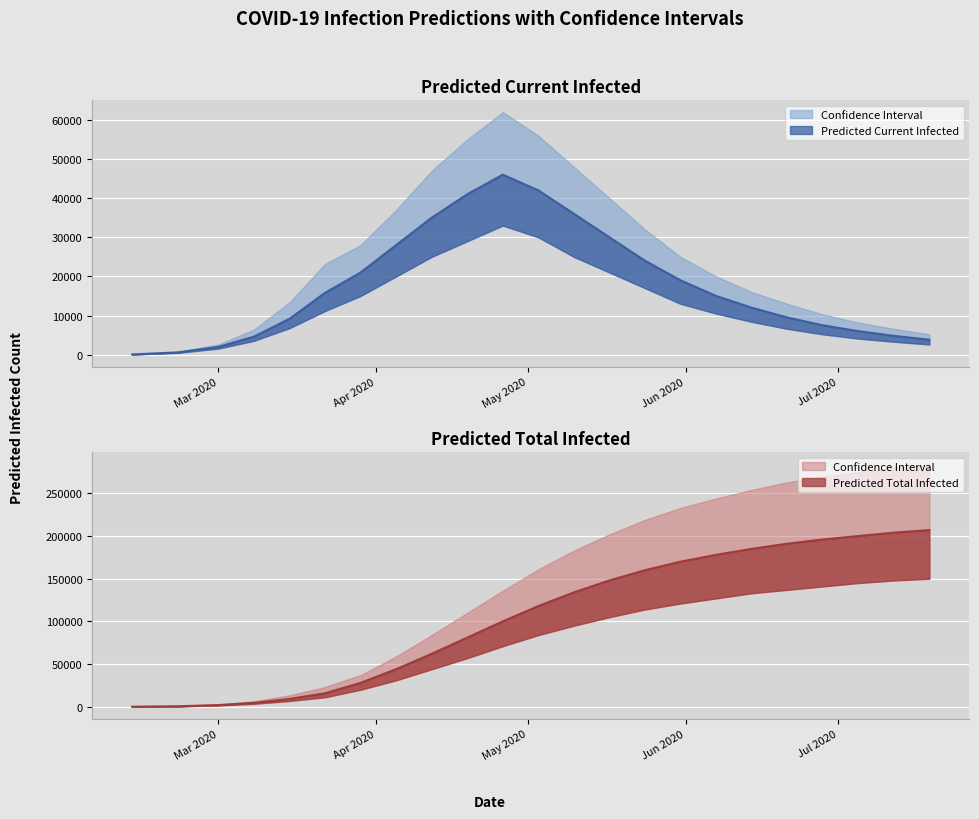

Is it true that current_infected_upper equals 696 at current_infected_lower?

True